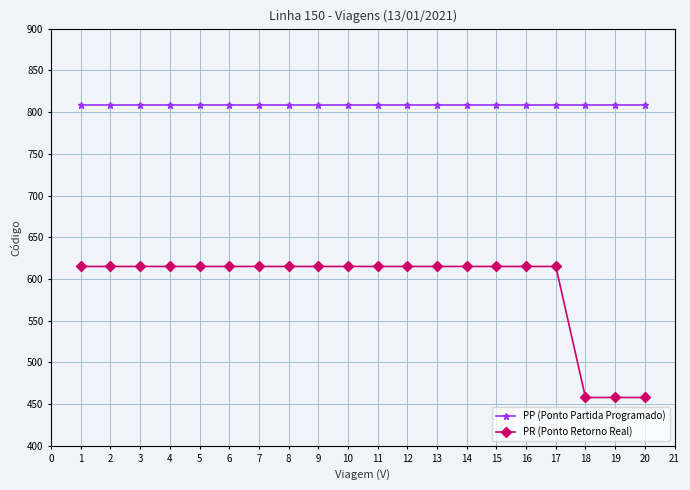

How many distinct data groups are displayed?

2